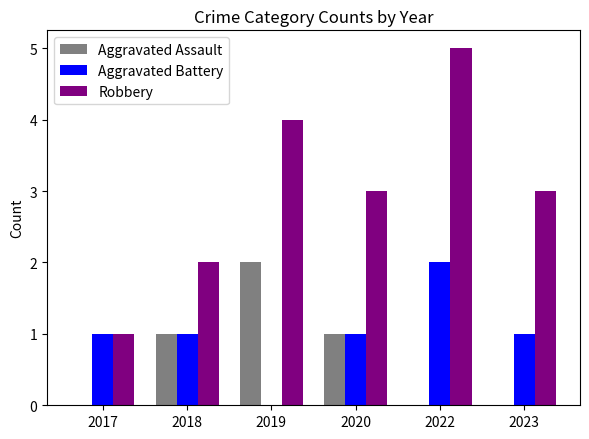

What is the spread (max minus min) of values at 2023?

3